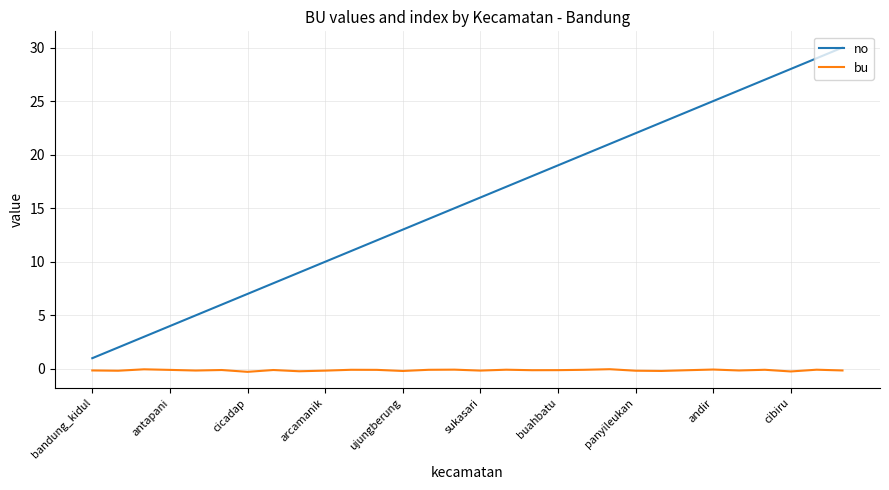

Rank the series by their average value, from highest to lowest.

no, bu